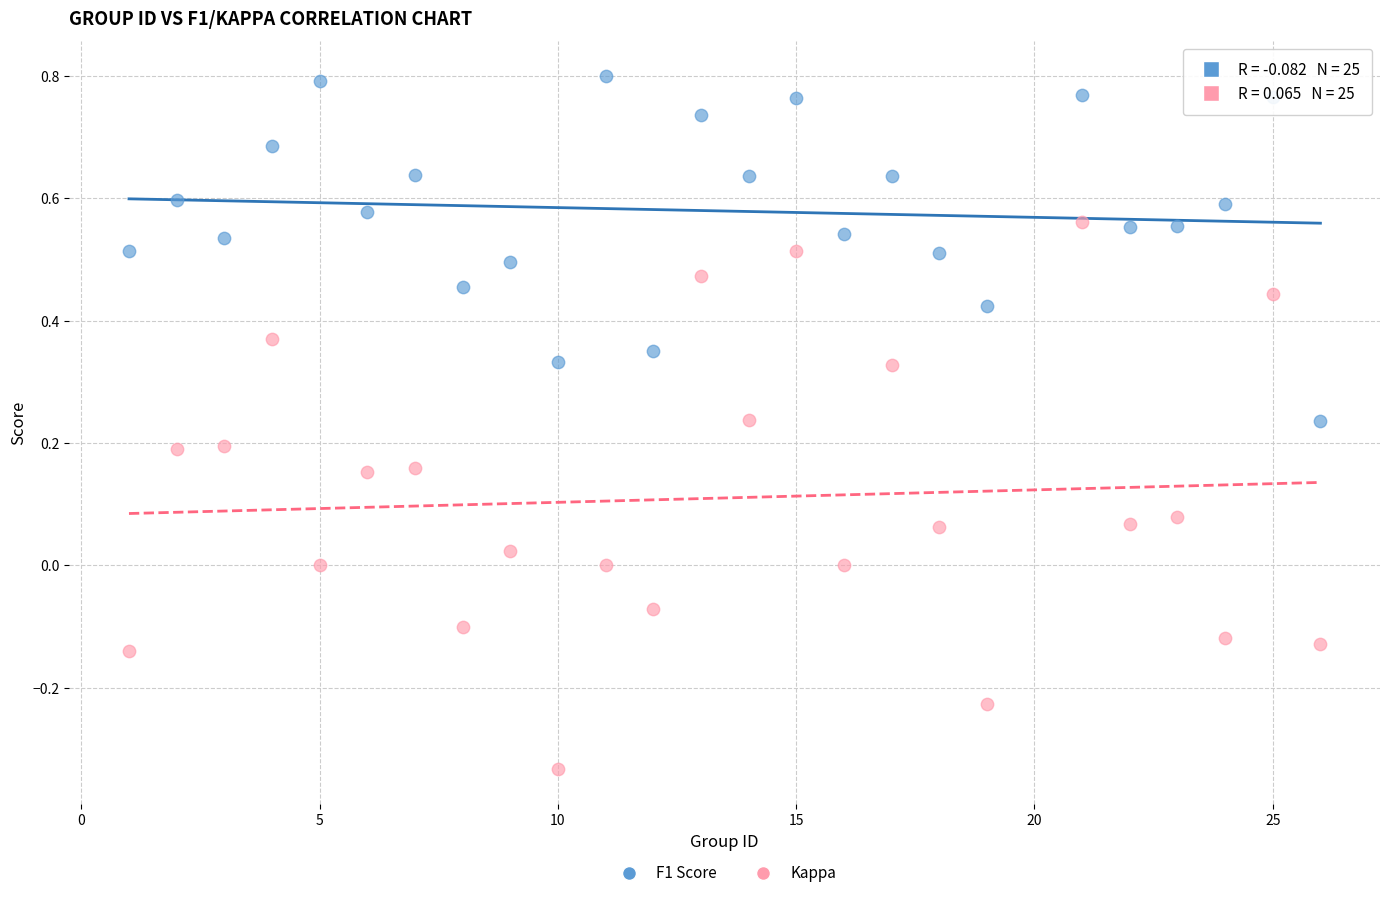

Which series has the widest spread of Y values?

Kappa